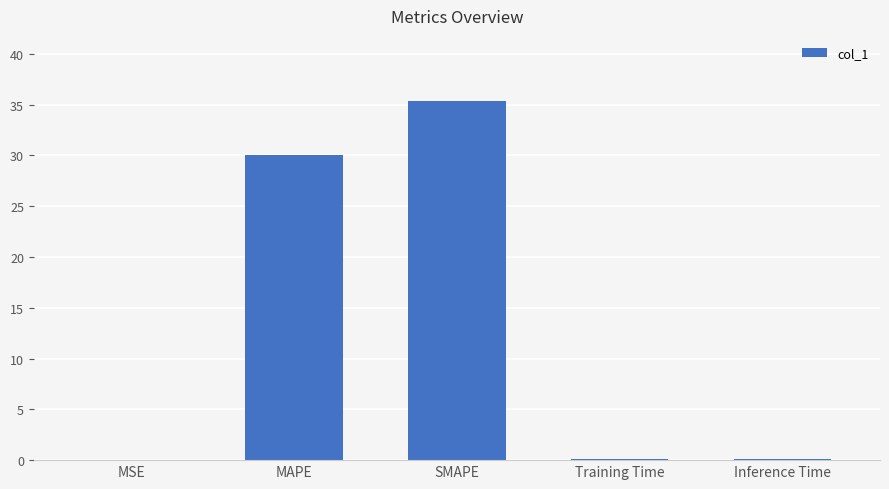

True or false: the data shows 35.4 at SMAPE.

True